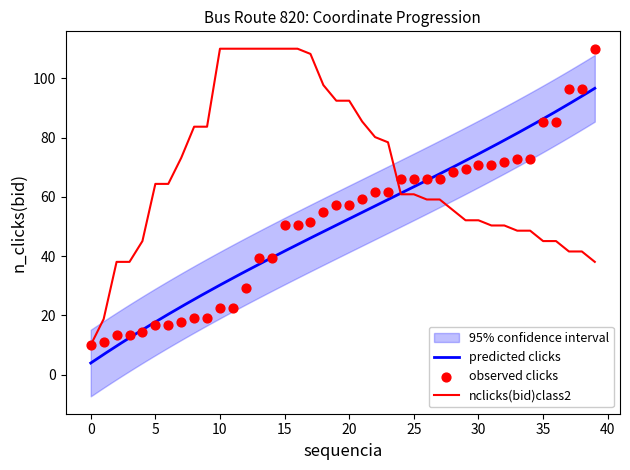

What is the lowest value of the nclicks(bid)class2 series?

10.0